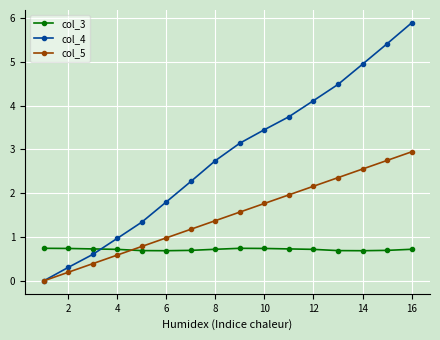

True or false: col_5 has more than 0 interior local peaks.

False